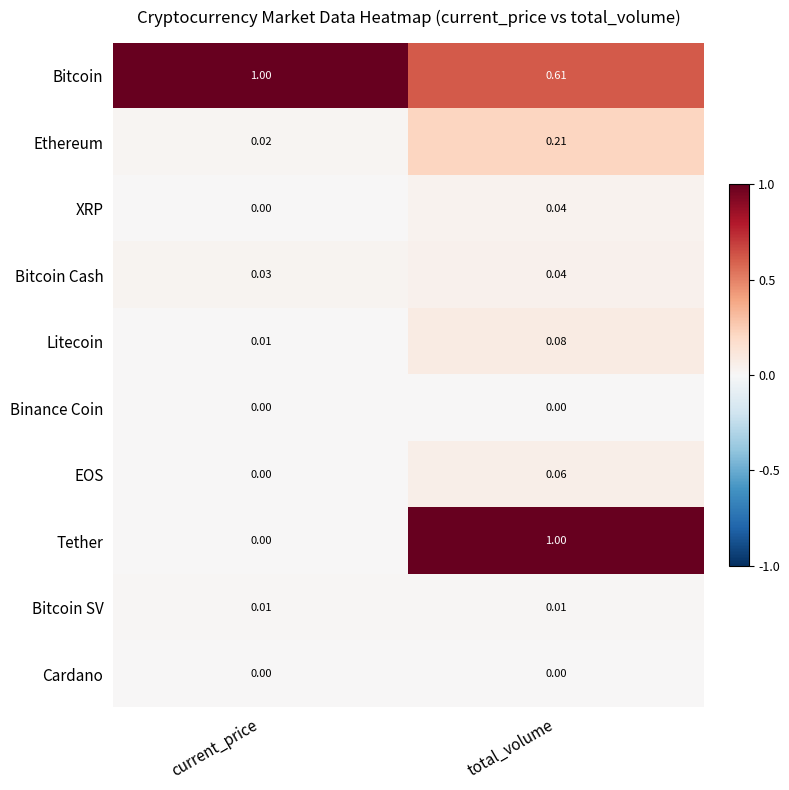

Rank the categories by Bitcoin value from lowest to highest.

total_volume, current_price